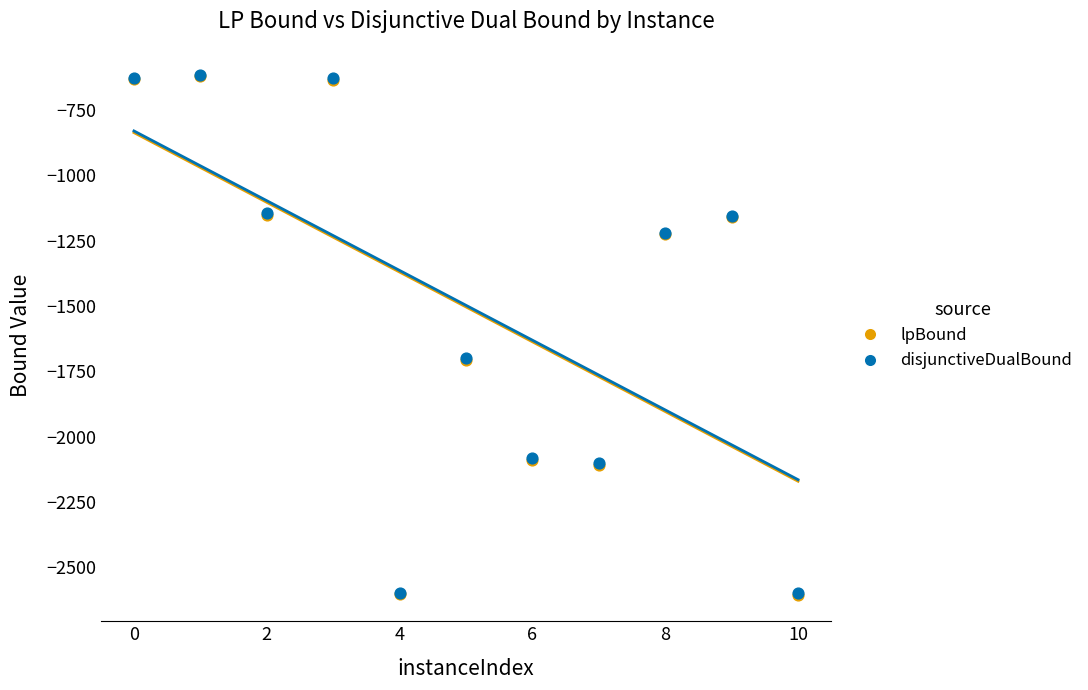

What are all the series names shown in the legend?

lpBound, disjunctiveDualBound